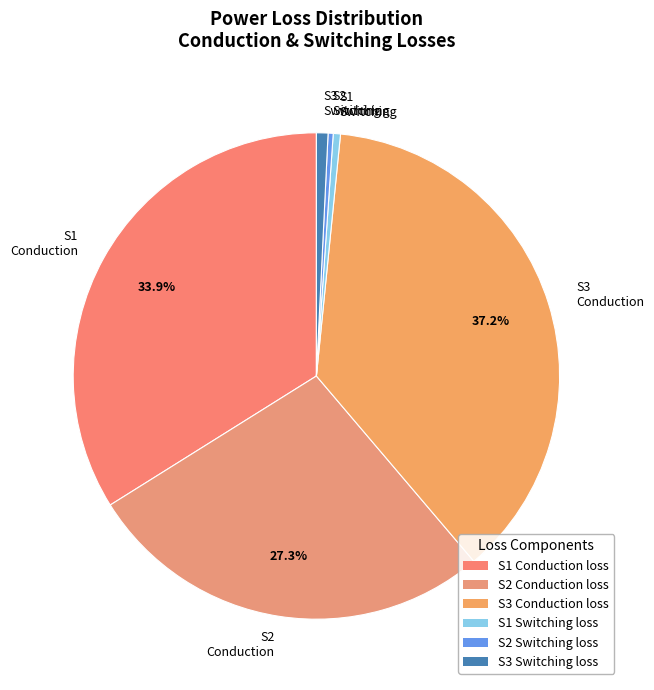

How many slices are in this pie chart?

6